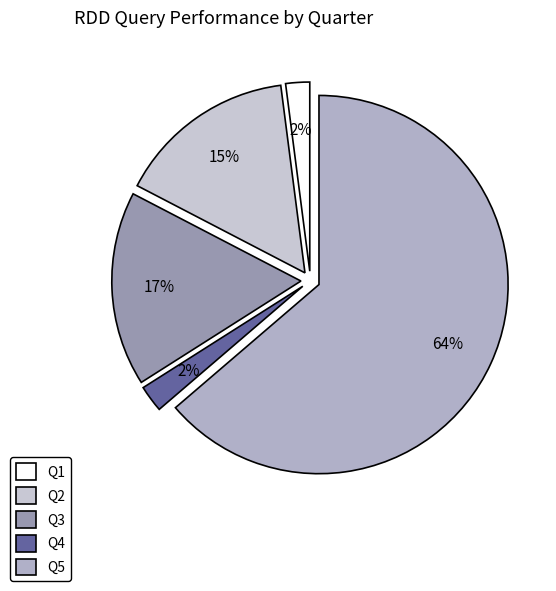

Which slice represents more than half of the pie?

Q5